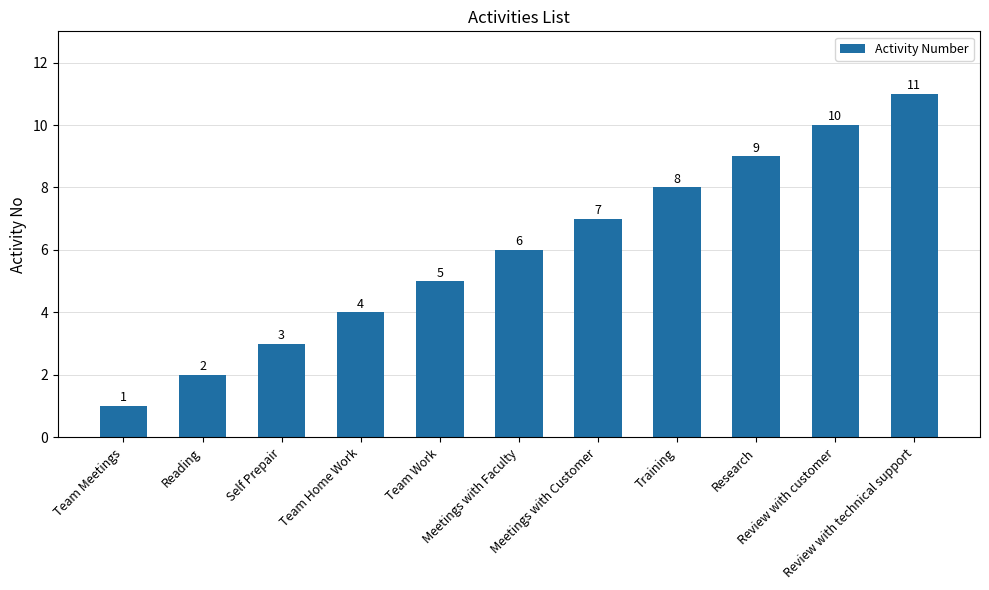

List the labels in order of value, largest first.

Review with technical support, Review with customer, Research, Training, Meetings with Customer, Meetings with Faculty, Team Work, Team Home Work, Self Prepair, Reading, Team Meetings